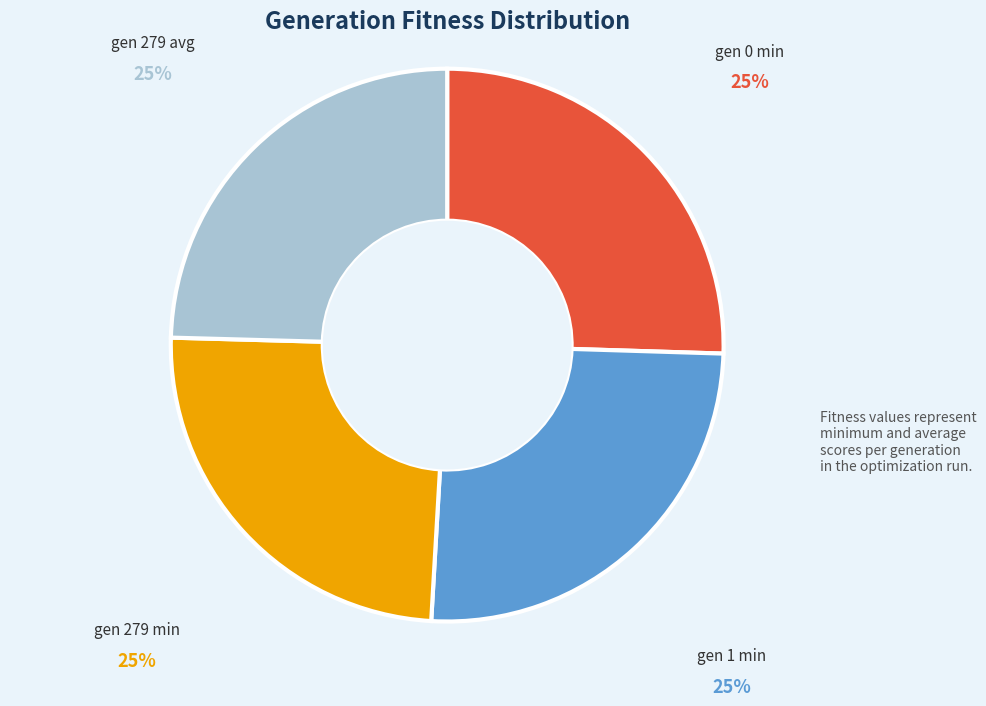

To the nearest percent, what is the average slice percentage?

25%